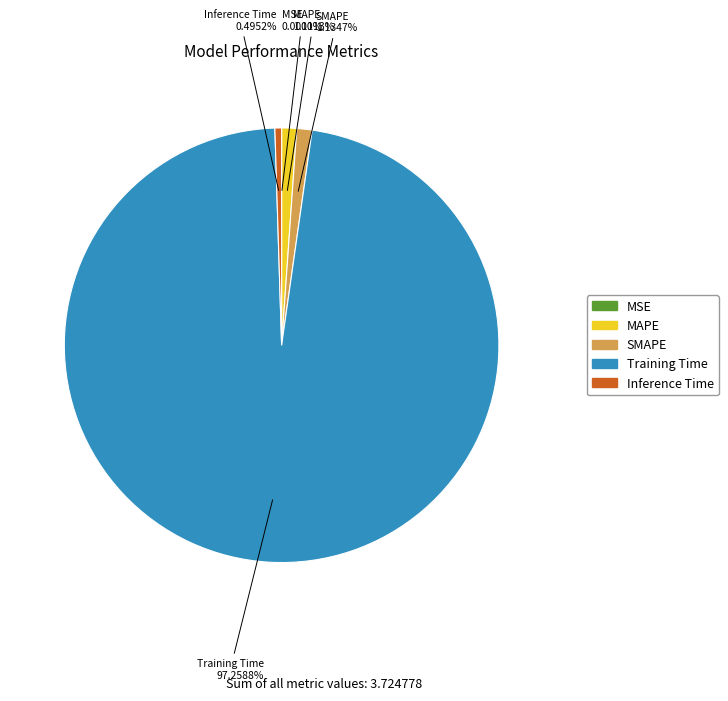

Between Training Time and SMAPE, which is larger?

Training Time